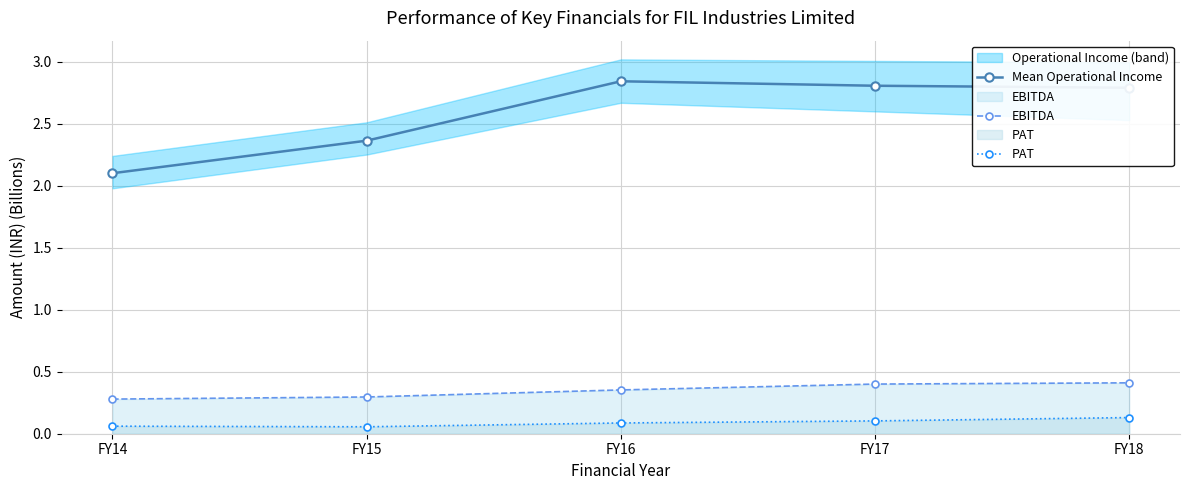

At which label is Mean Operational Income closest to 2?

FY14